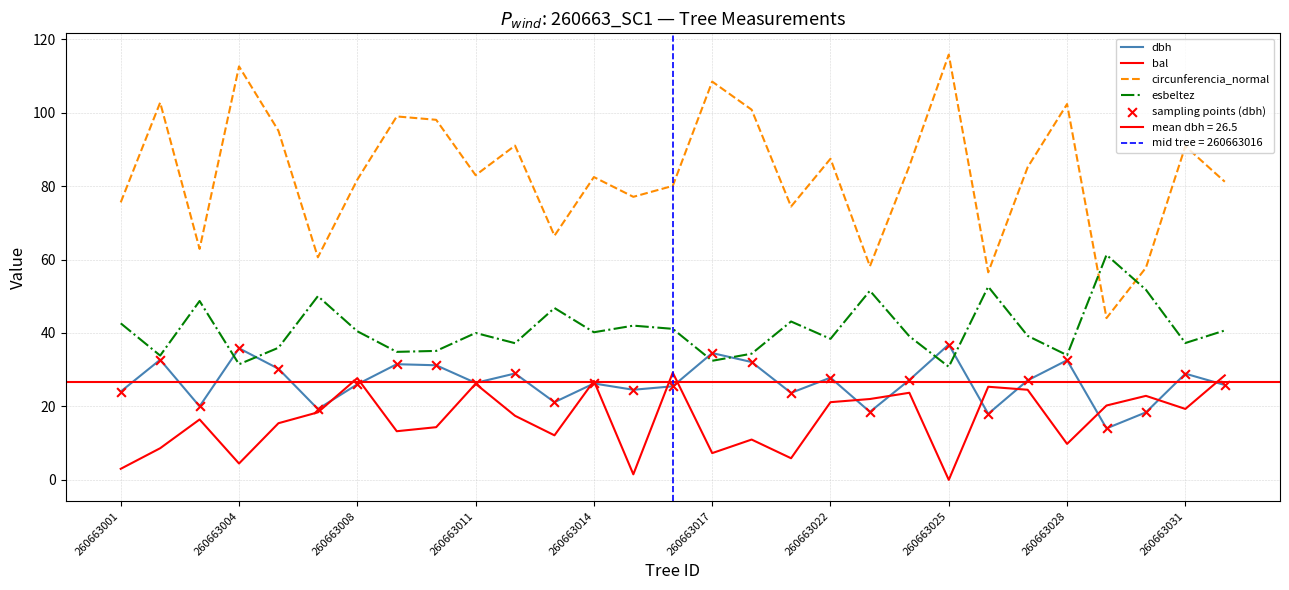

Which series contains the highest Y value?

circunferencia_normal